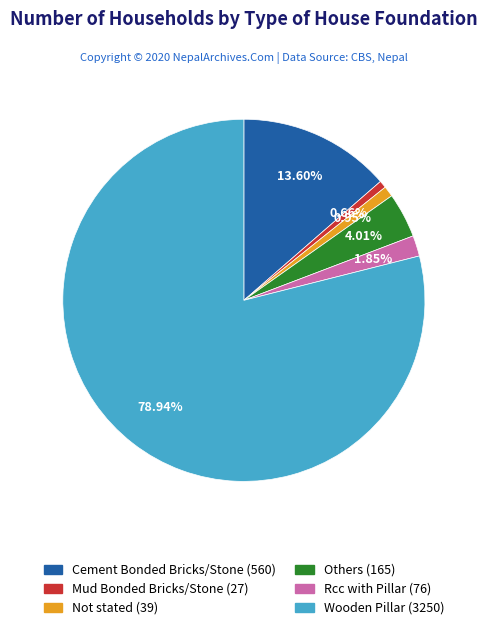

What portion of the pie excludes Rcc with Pillar?

98.2%